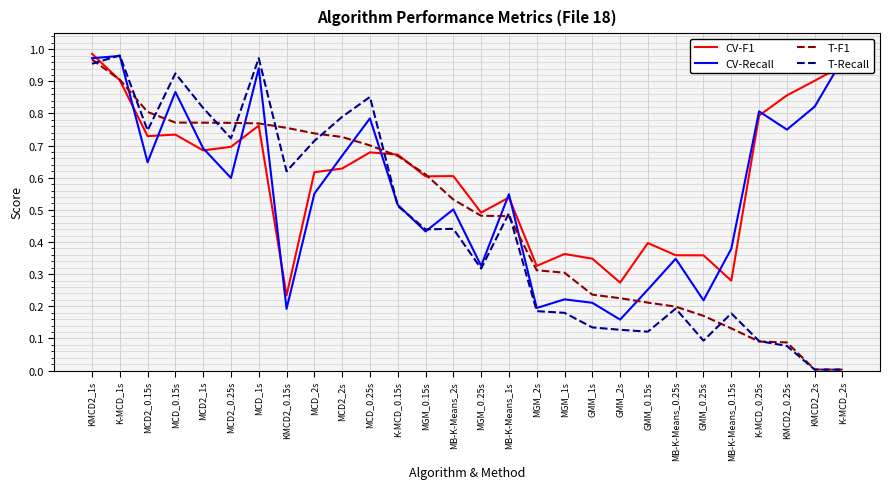

Which series ends up on top after the final intersection of T-Recall and CV-F1?

CV-F1